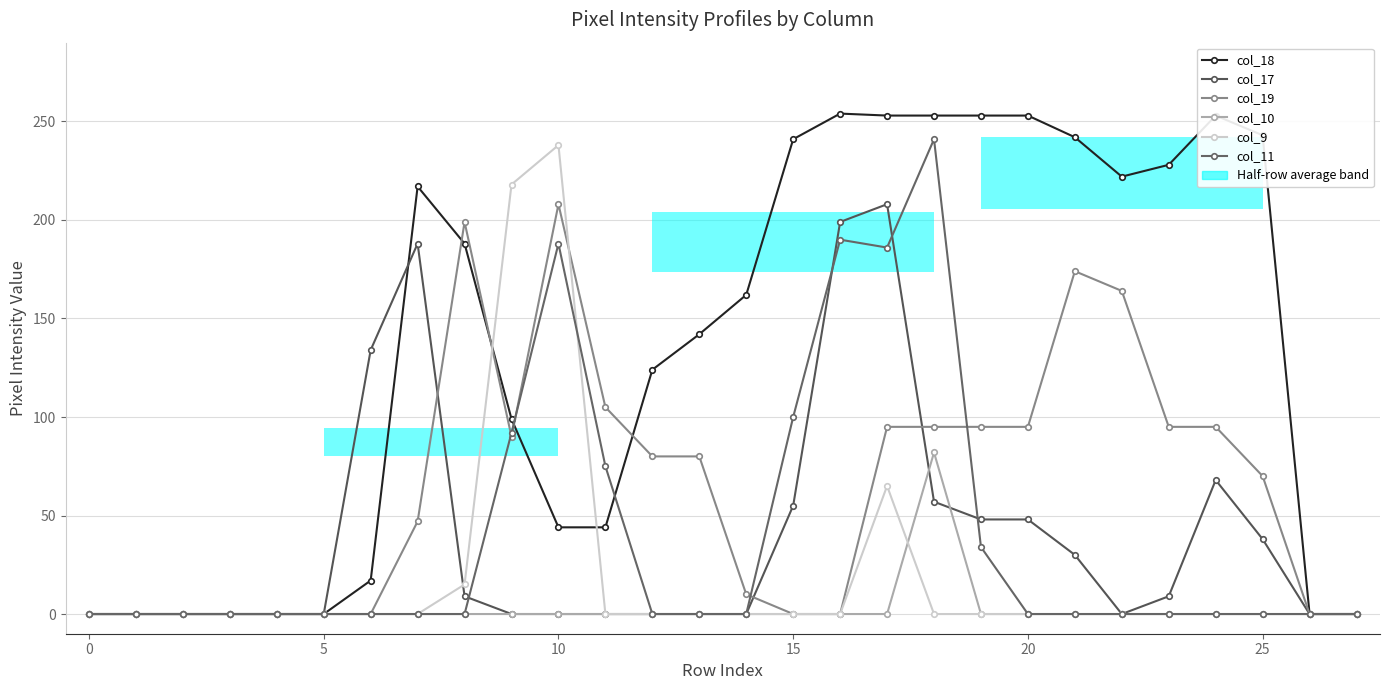

True or false: col_17 has more than 0 interior local peaks.

True